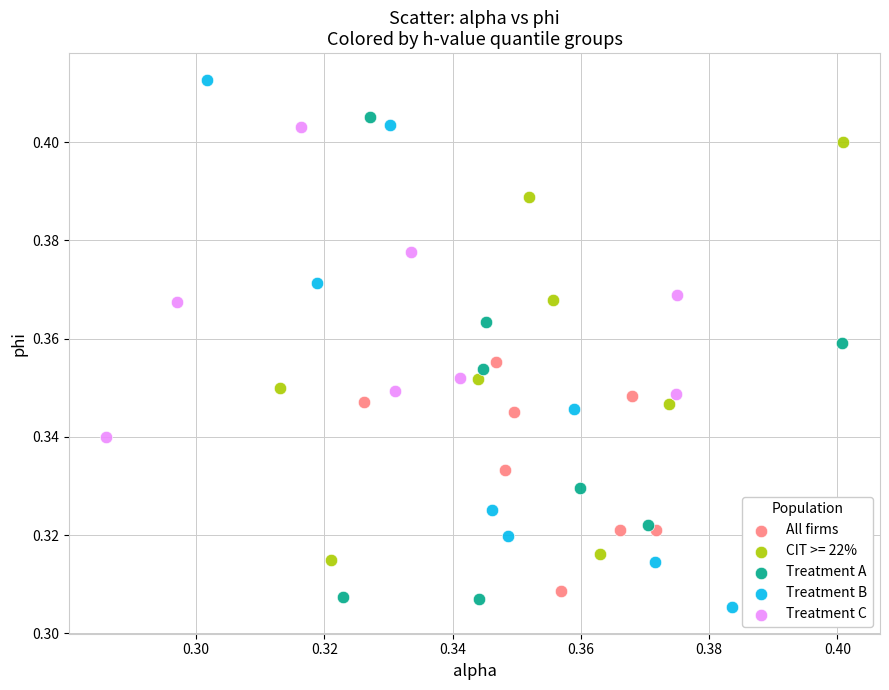

Which series reaches the maximum Y coordinate?

Treatment B